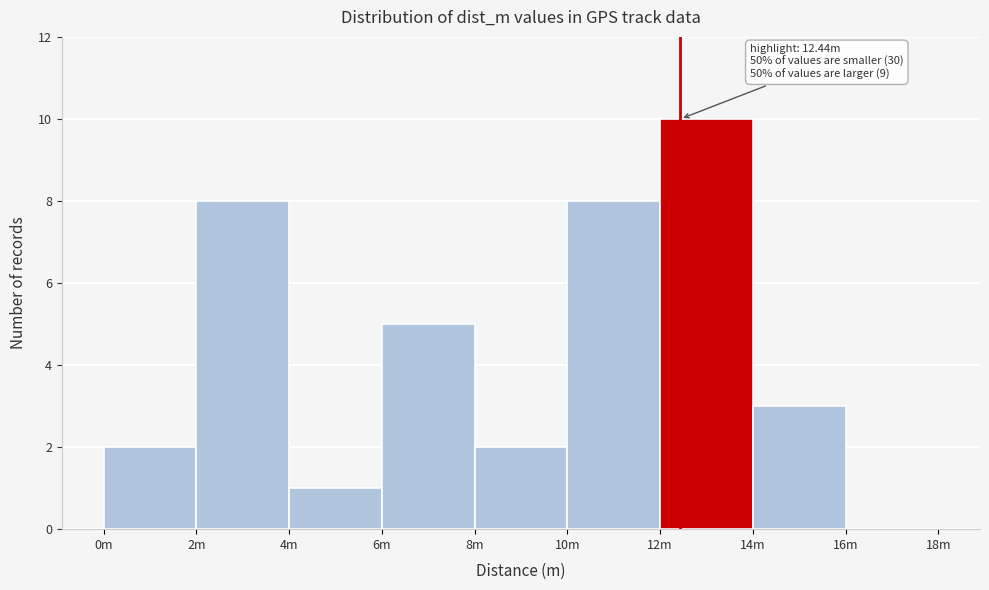

Reading right to left, extract all data points from this chart.

16m=0	14m=3	12m=10	10m=8	8m=2	6m=5	4m=1	2m=8	0m=2